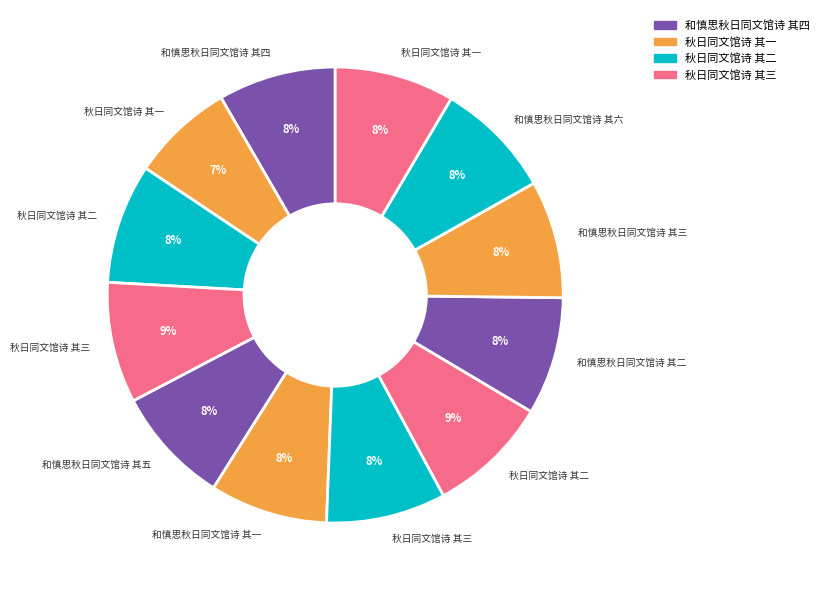

How many segments does this pie chart have?

12